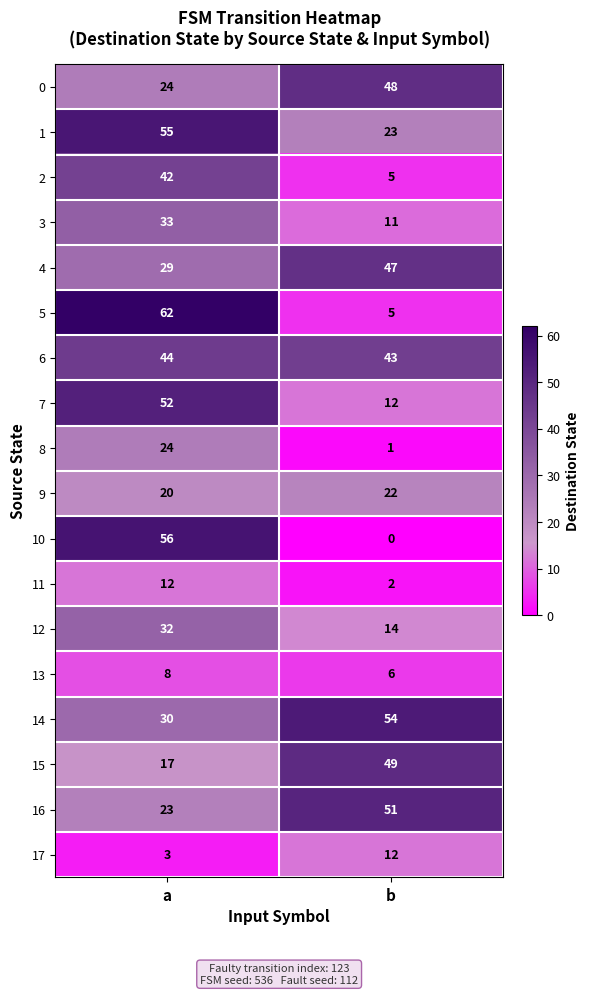

Between a and b, which series saw the biggest shift?

5